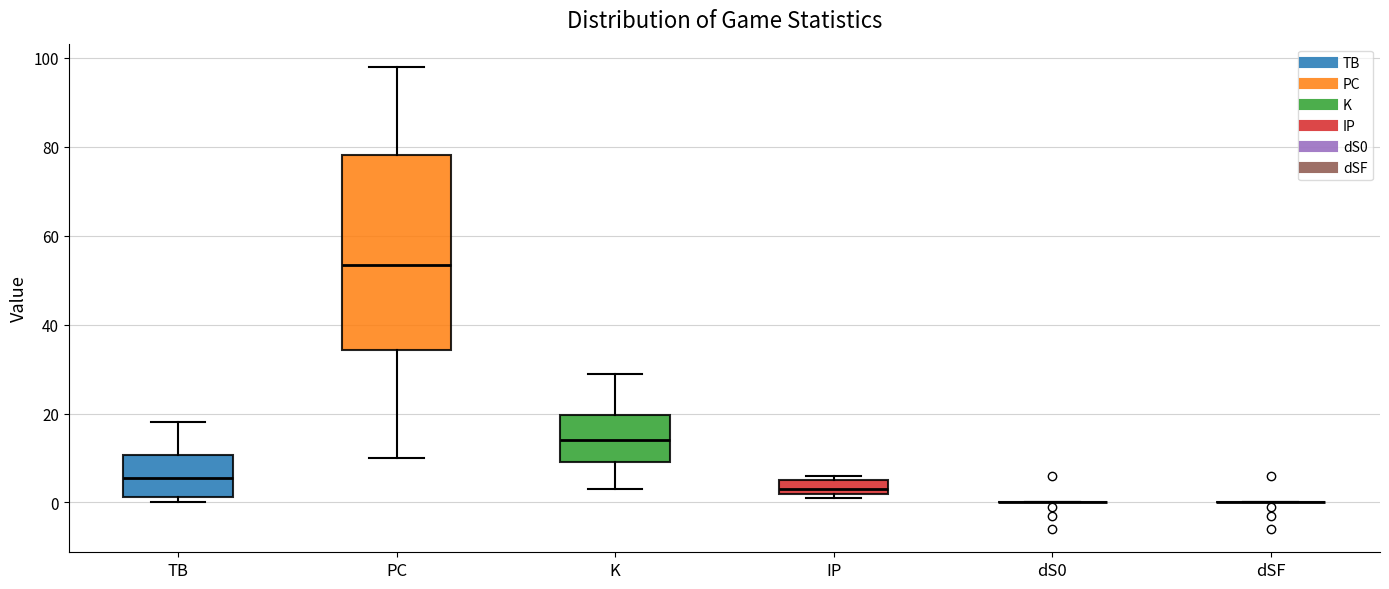

Reading left to right, read every box against the y-axis: the position of its median line, the range the box covers, and the ends of its whiskers. The values are not printed on the chart, so give them approximately, as read against the axis.

TB: median 6, box 2 to 10, whiskers 0 to 18
PC: median 54, box 34 to 78, whiskers 10 to 98
K: median 14, box 10 to 20, whiskers 4 to 30
IP: median 4, box 2 to 6, whiskers 2 (just below the box's lower edge) to 6 (just above the box's upper edge)
dS0: box collapsed to a line at 0, whiskers 0 to 0
dSF: box collapsed to a line at 0, whiskers 0 to 0